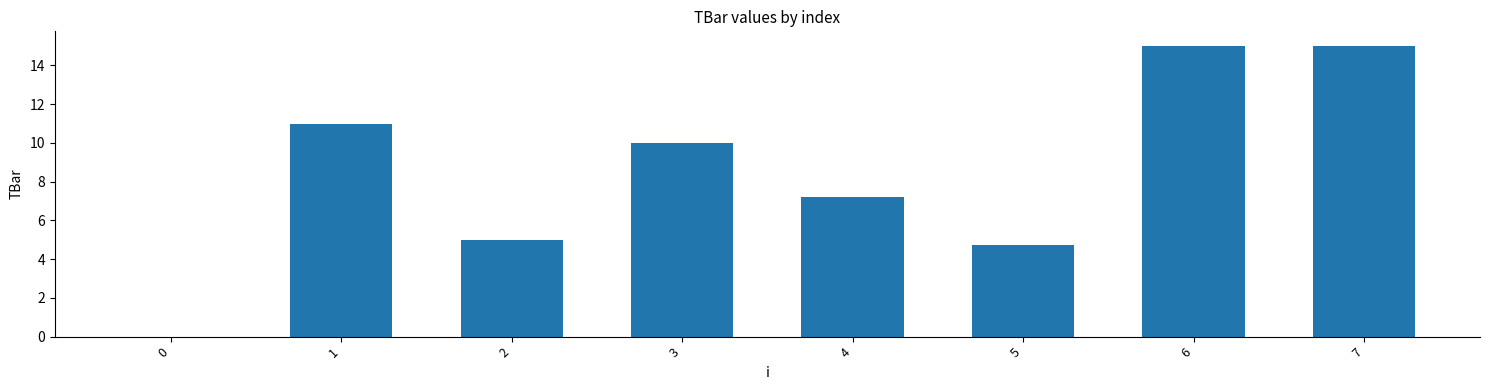

Is it true that the value at 7 is 15.0?

True